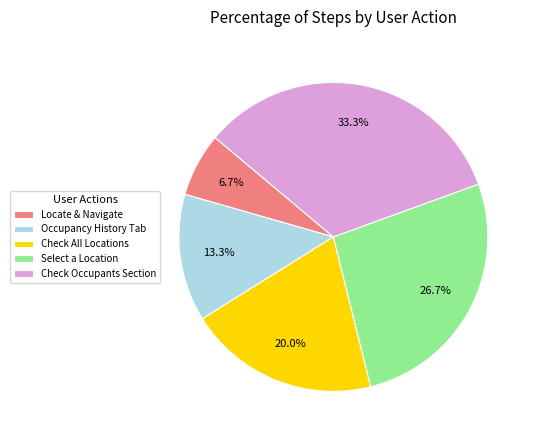

Between Check All Locations and Locate & Navigate, which is larger?

Check All Locations